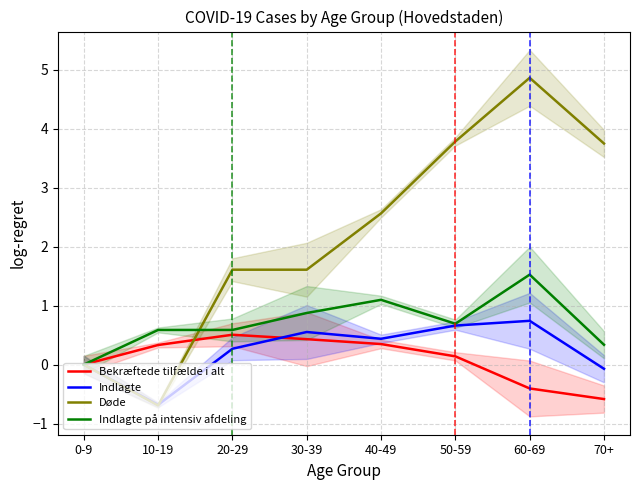

Where is the first local maximum for Bekræftede tilfælde i alt?

20-29